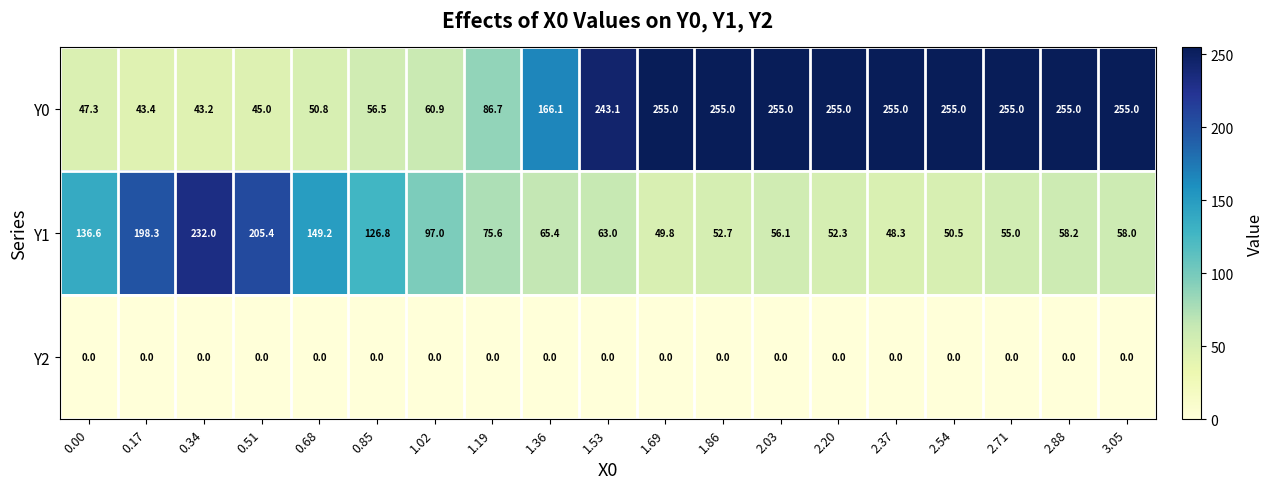

Count the number of categories in the chart.

19